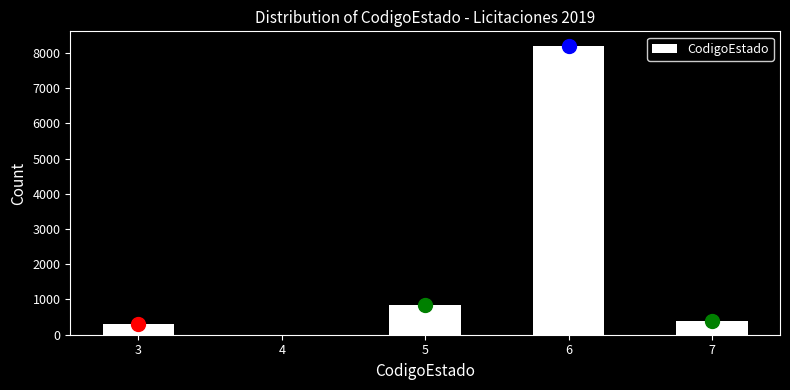

Reading right to left, transcribe all the data shown in this chart.

376	8203	847	312